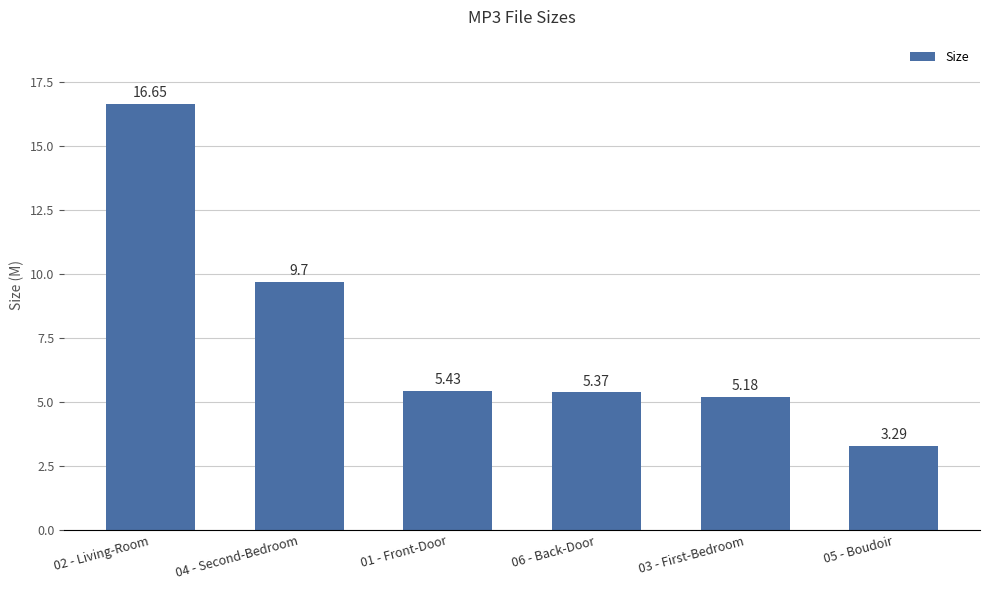

Rank the categories by value from lowest to highest.

05 - Boudoir, 03 - First-Bedroom, 06 - Back-Door, 01 - Front-Door, 04 - Second-Bedroom, 02 - Living-Room